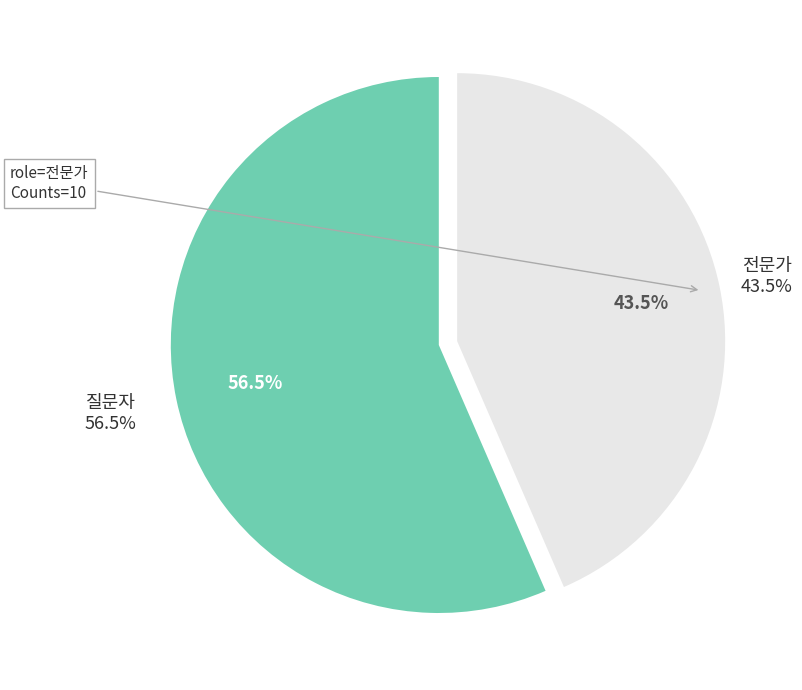

Approximately how many times larger is the value at 질문자 compared to 전문가?

1.3